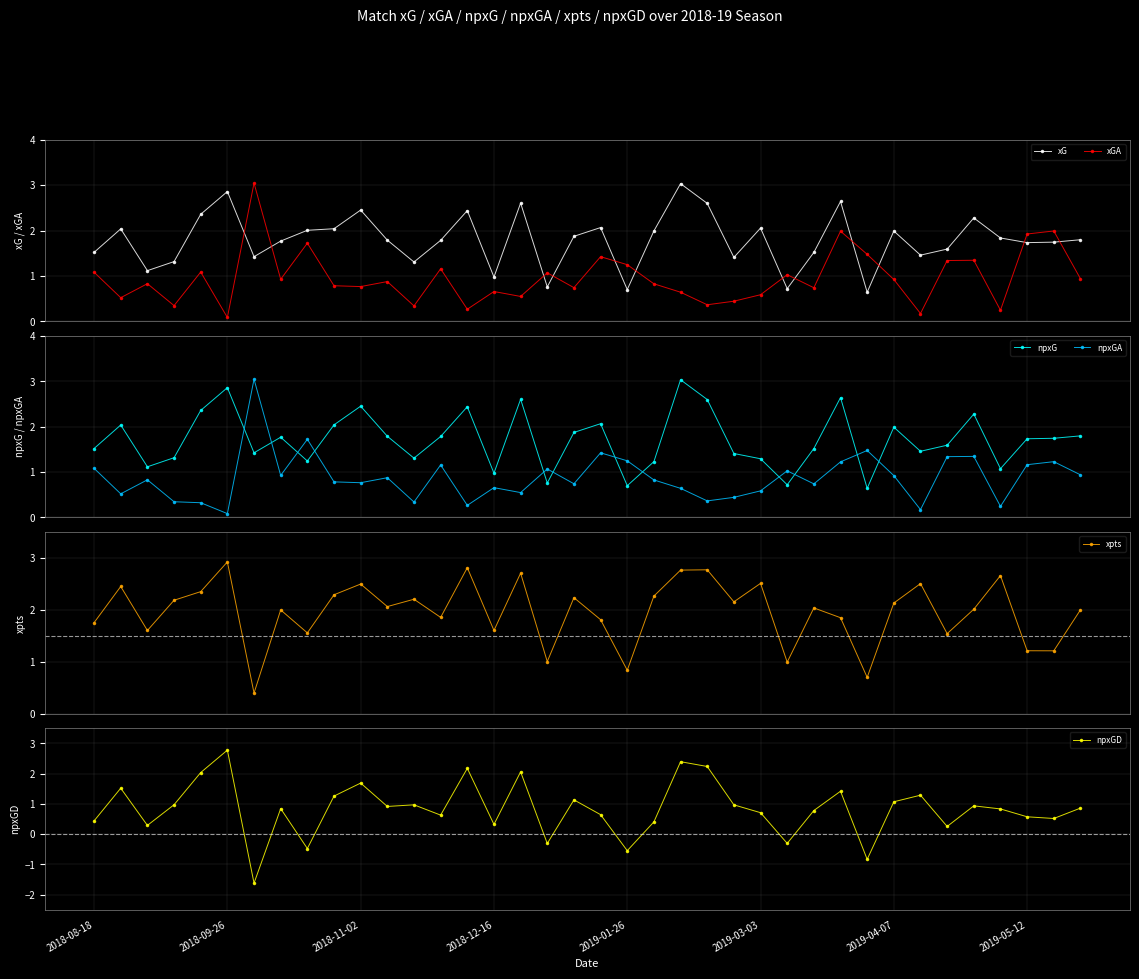

What is the total value across all series at 32?

7.7